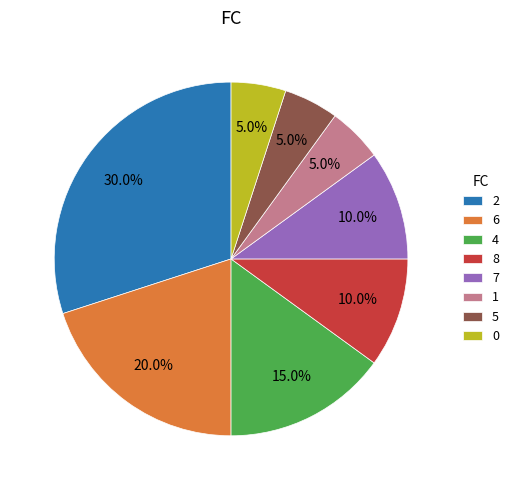

Does 0 account for over 50% of the chart?

No